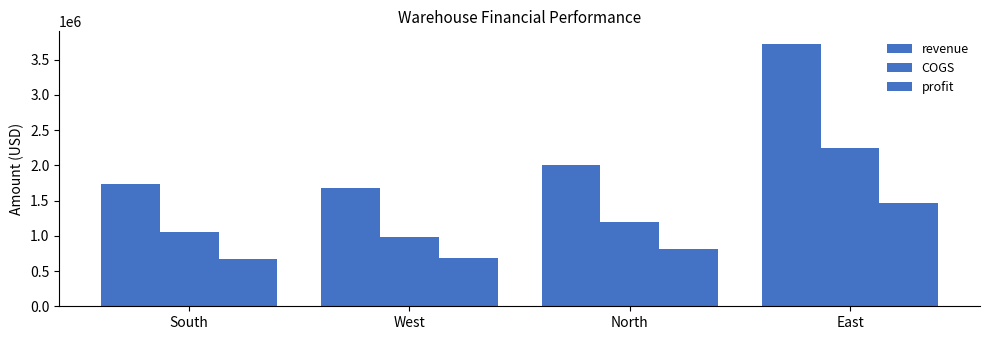

Reading left to right, what are all the values shown in this chart?

revenue: South=1731997.7	West=1677622.4	North=2003272.4	East=3716003.9
COGS: South=1059250.2	West=989841.7	North=1194535.4	East=2243705.2
profit: South=672747.5	West=687780.7	North=808737.1	East=1472298.7